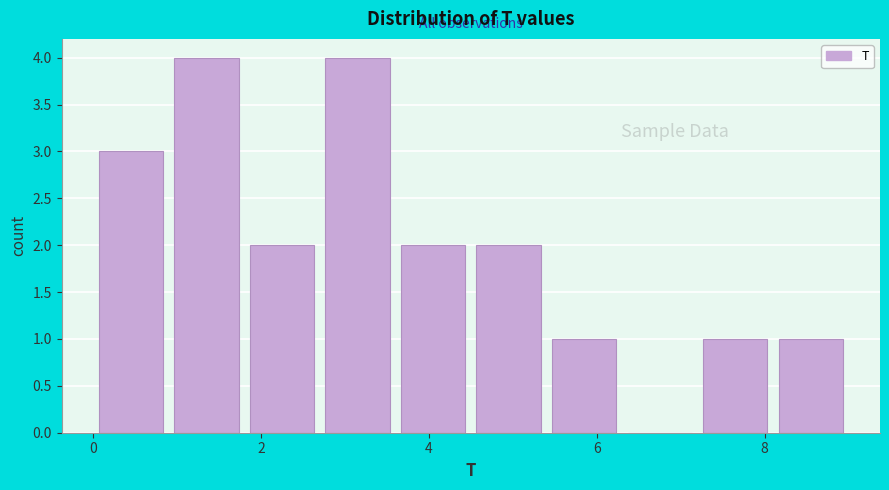

Reading left to right, transcribe this chart: for each bar, give the range it covers on the x-axis and its height. Neither the bar edges nor the heights are printed on the chart, so give them approximately, as read against the axes.

0.0 to 0.9: 3
0.9 to 1.8: 4
1.8 to 2.7: 2
2.7 to 3.6: 4
3.6 to 4.5: 2
4.5 to 5.4: 2
5.4 to 6.3: 1
6.3 to 7.2: 0
7.2 to 8.1: 1
8.1 to 9.0: 1